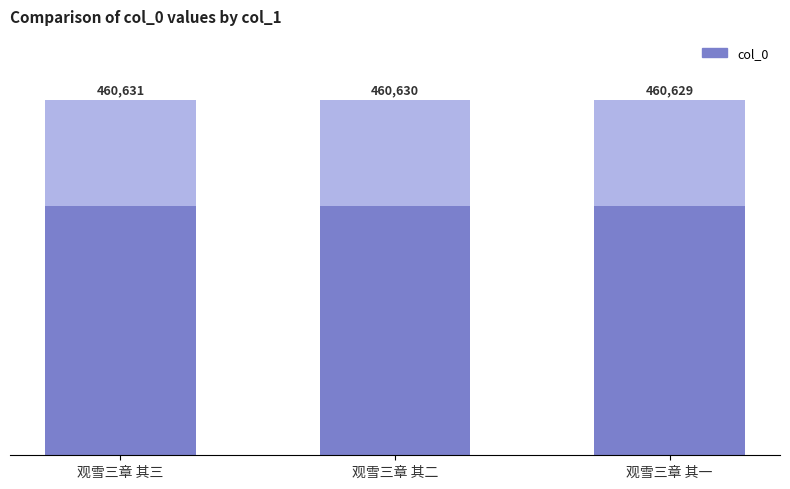

The chart shows a value of 560832.4 at 观雪三章 其二. True or false?

False